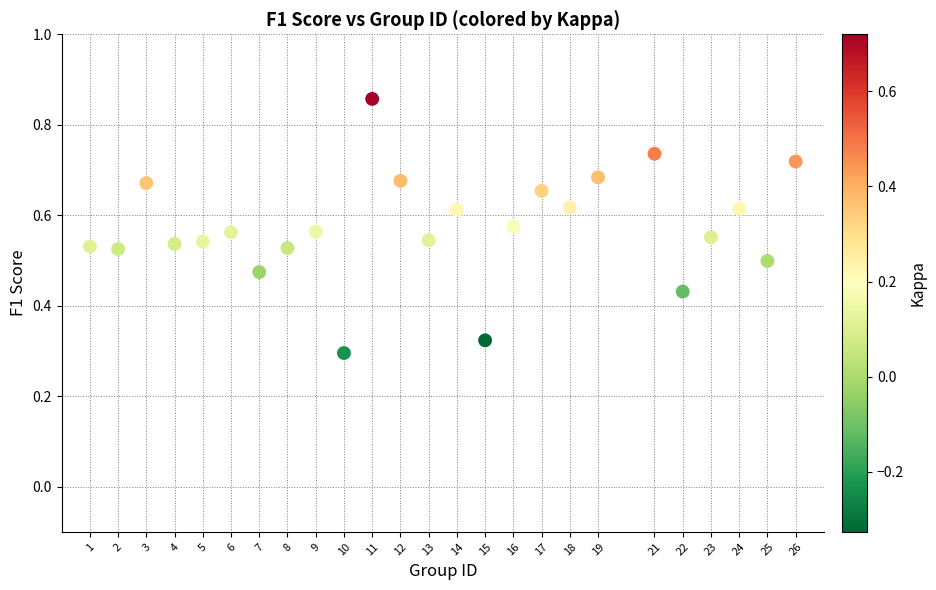

What is the range of X values (max minus min)?

25.0